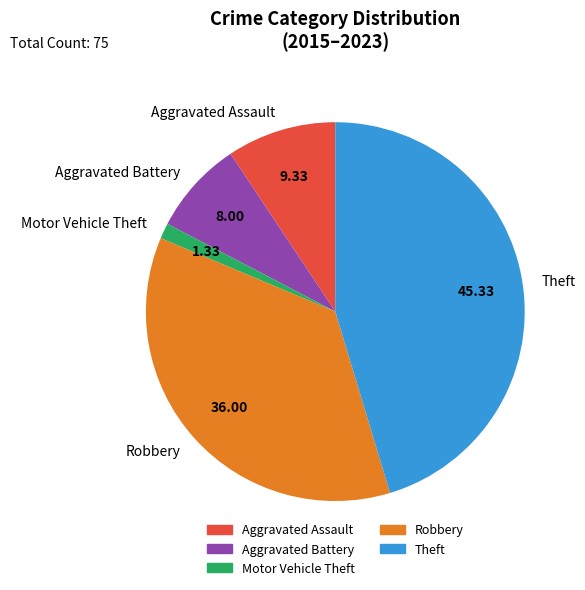

How many slices are in this pie chart?

5